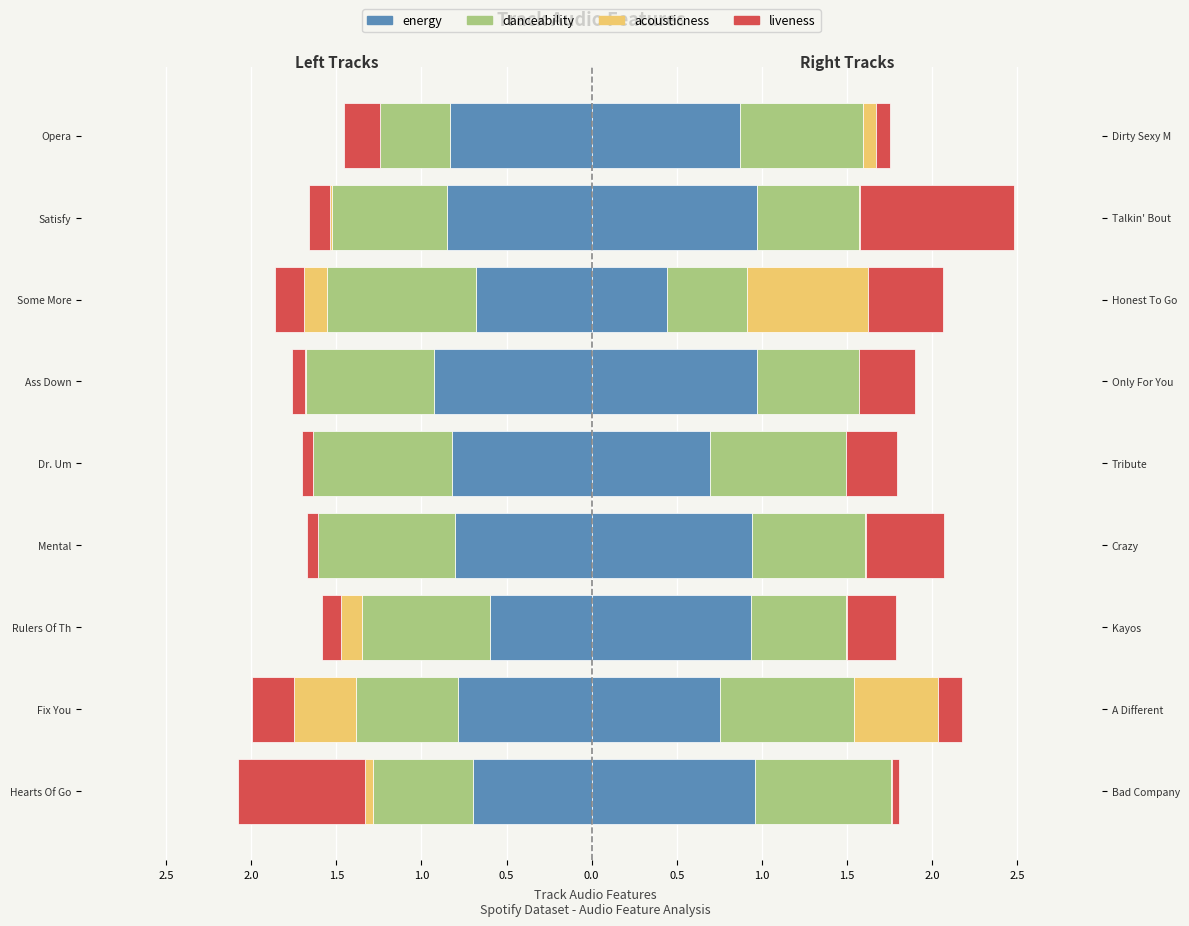

Is the value of acousticness at Satisfy greater than the value of liveness at Opera?

Yes